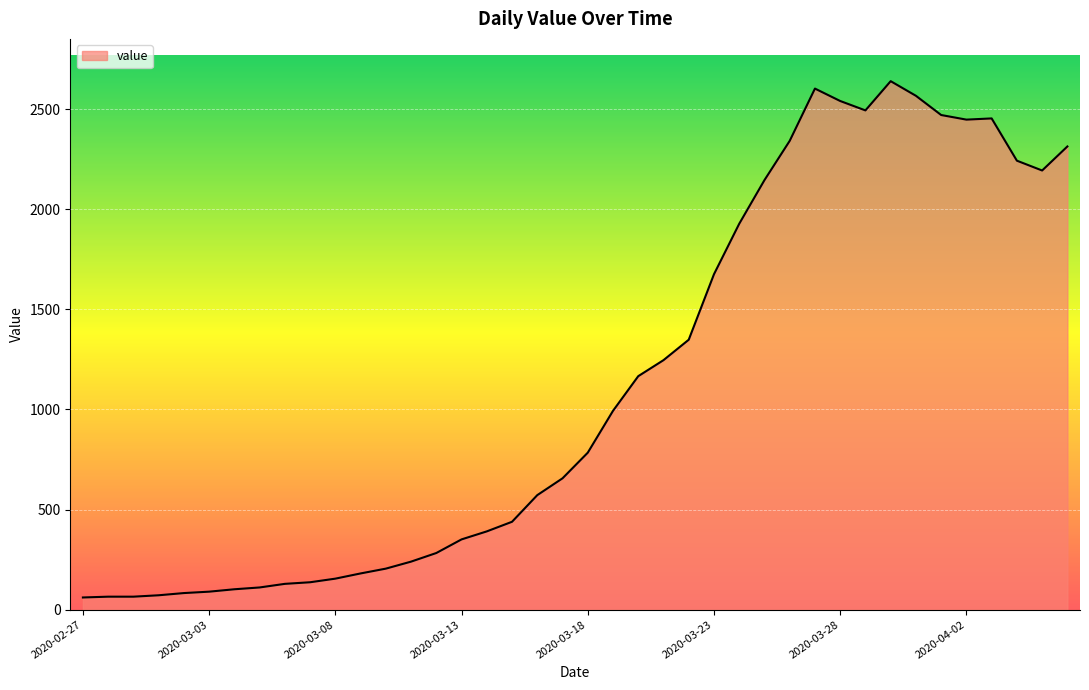

How many lines are shown in the chart?

1